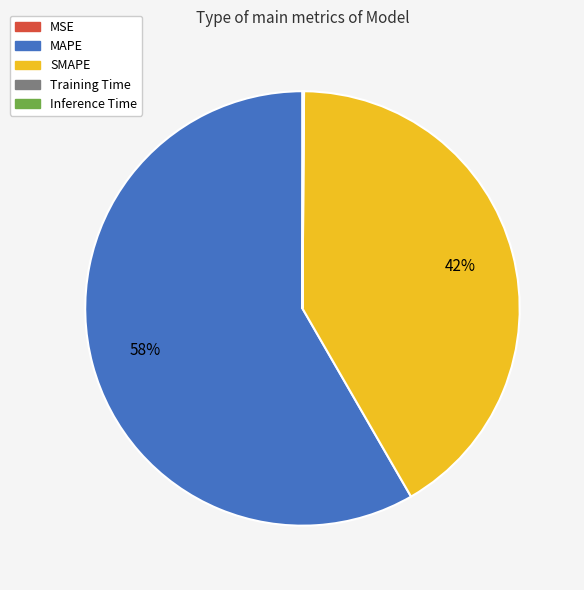

The SMAPE slice represents 33% of the pie. True or false?

False